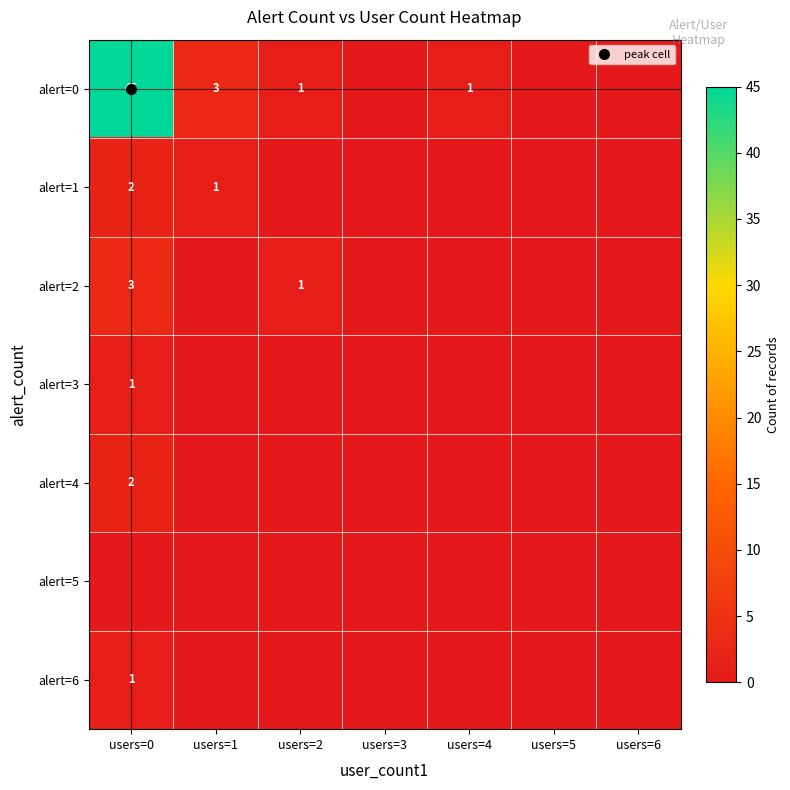

What is the maximum value shown in the chart?

45